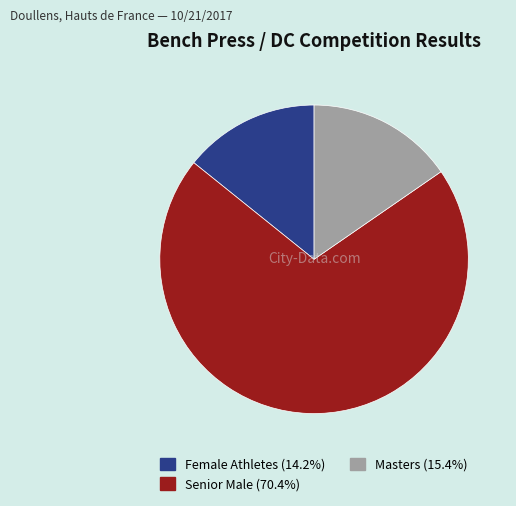

Is there any slice that represents more than half of the pie?

Yes